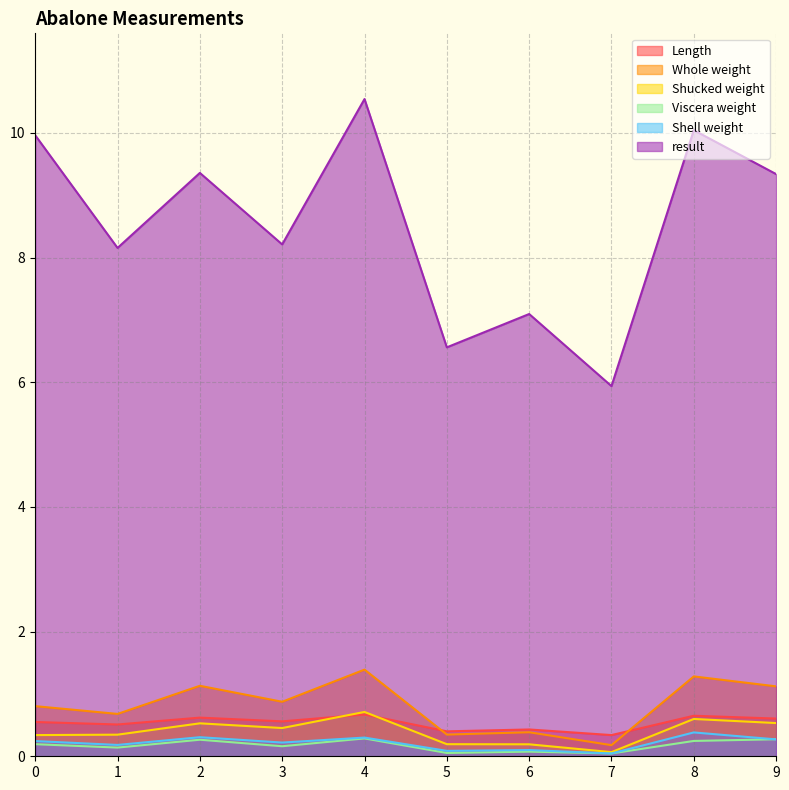

What is the highest value of the Shell weight series?

0.4